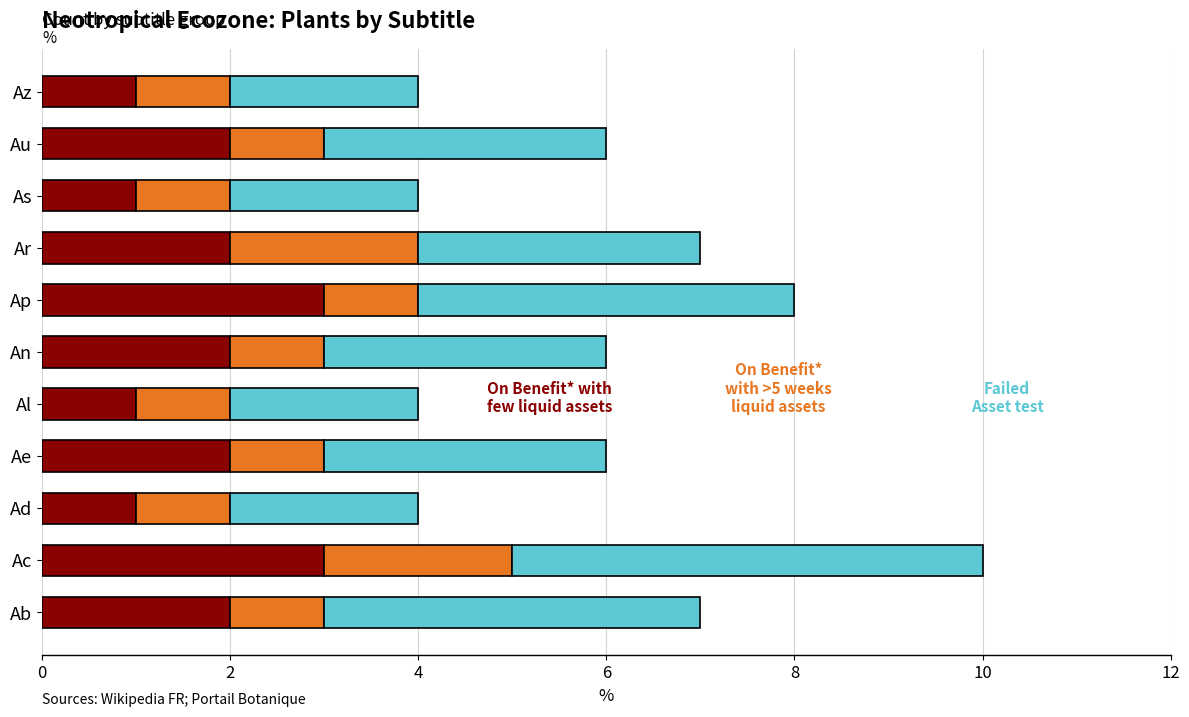

What is the total value across all series at Au?

6